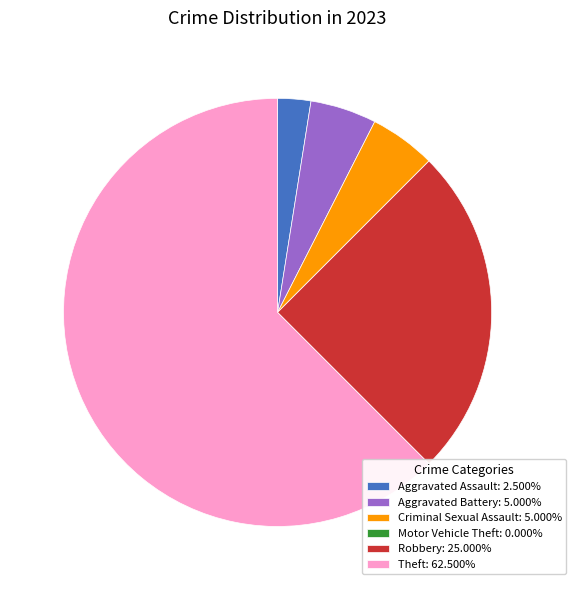

What is the ratio of the value at Aggravated Battery: 5.000% to the value at Aggravated Assault: 2.500%?

2.0